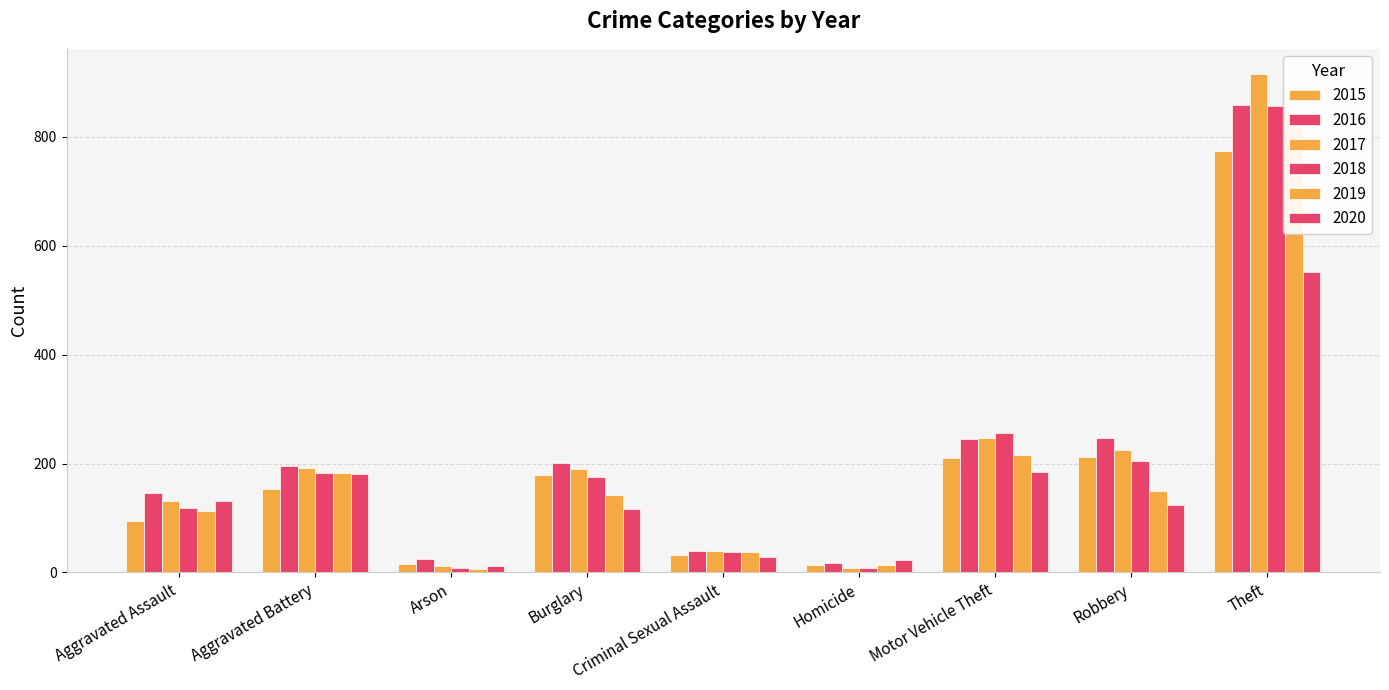

What value does the 2019 series have at Theft, to the nearest 10?

840